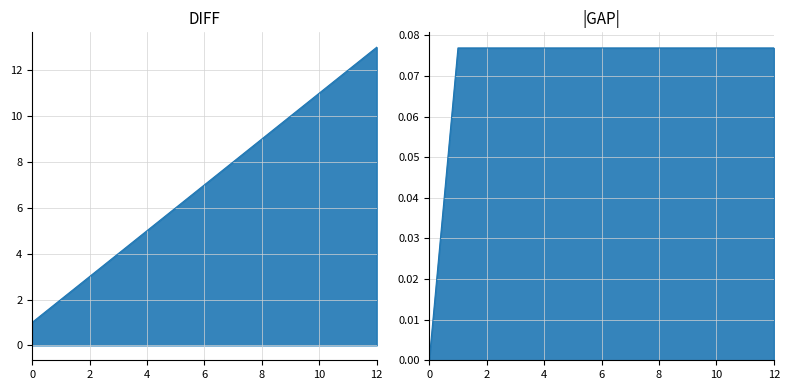

What is the value of the 12th point from the left?

12